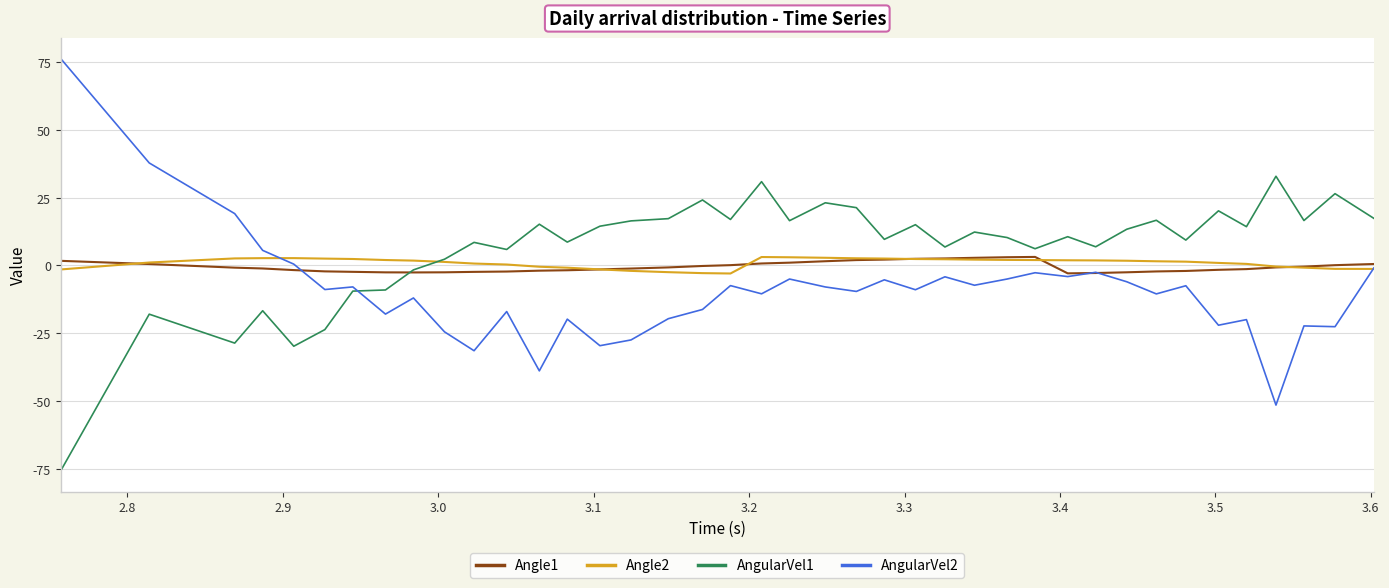

What is the smallest value displayed?

-75.8